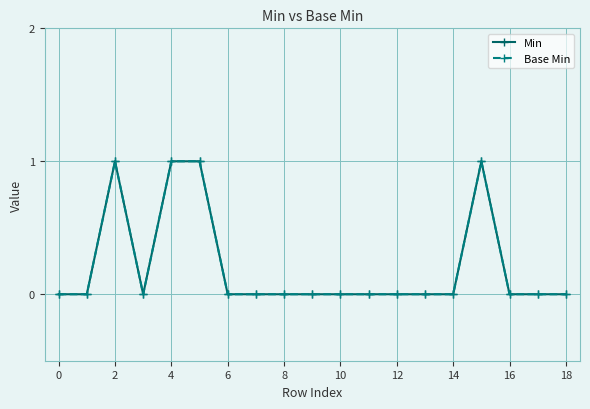

What is the difference between the maximum and second lowest values in the Base Min series?

1